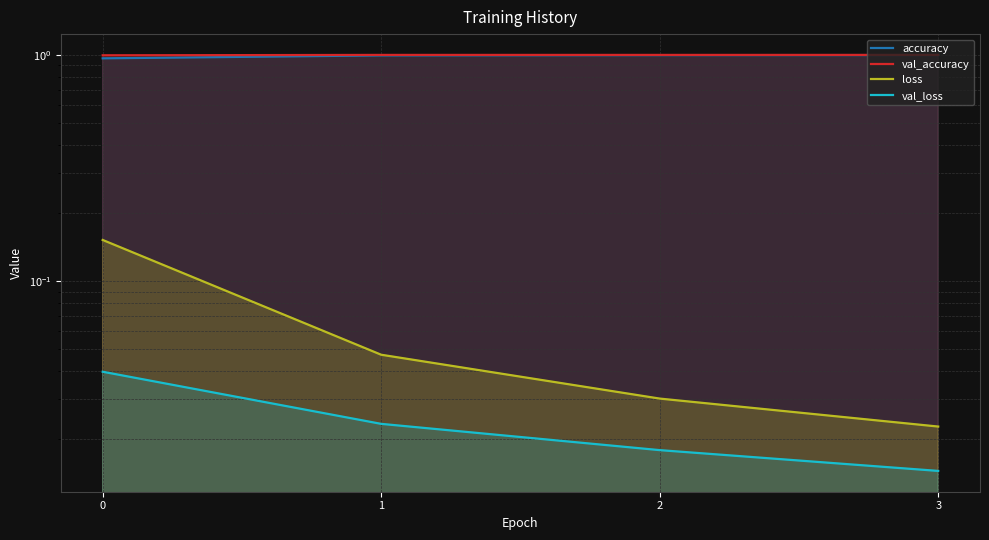

At how many categories does at least one series exceed 0?

4